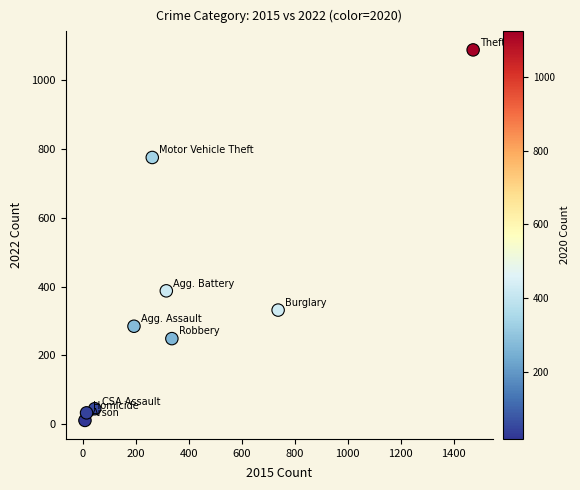

What Y value in the scatter plot is closest to 550?

388